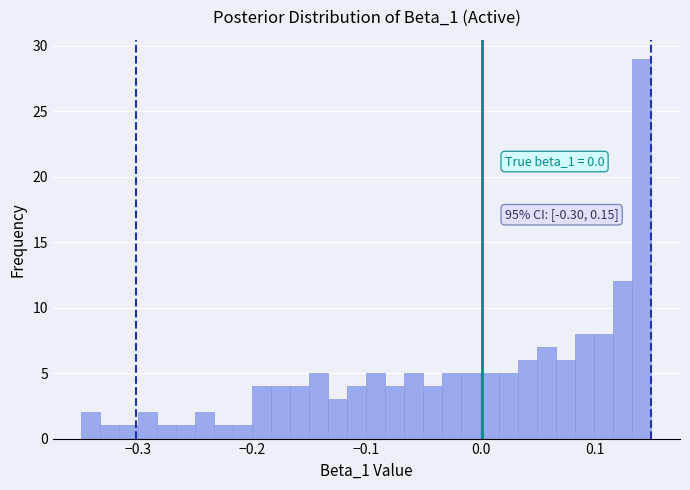

Around what value on the x-axis is the tallest bar? Give the approximate position of its centre, as read against the axis.

0.14